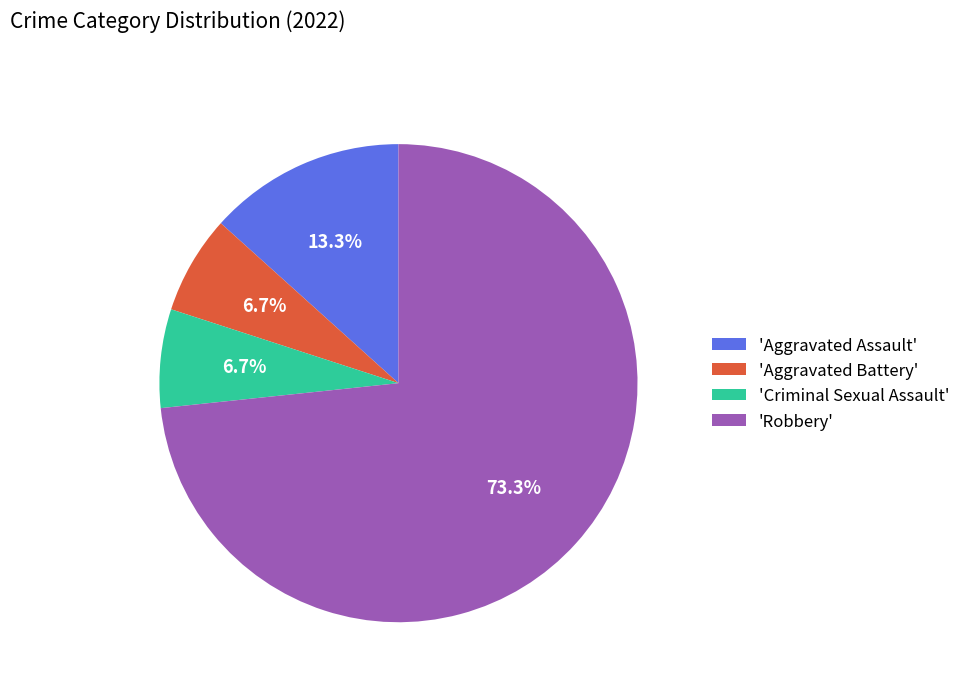

What is the total percentage of 'Aggravated Battery' and 'Aggravated Assault'?

20.0%